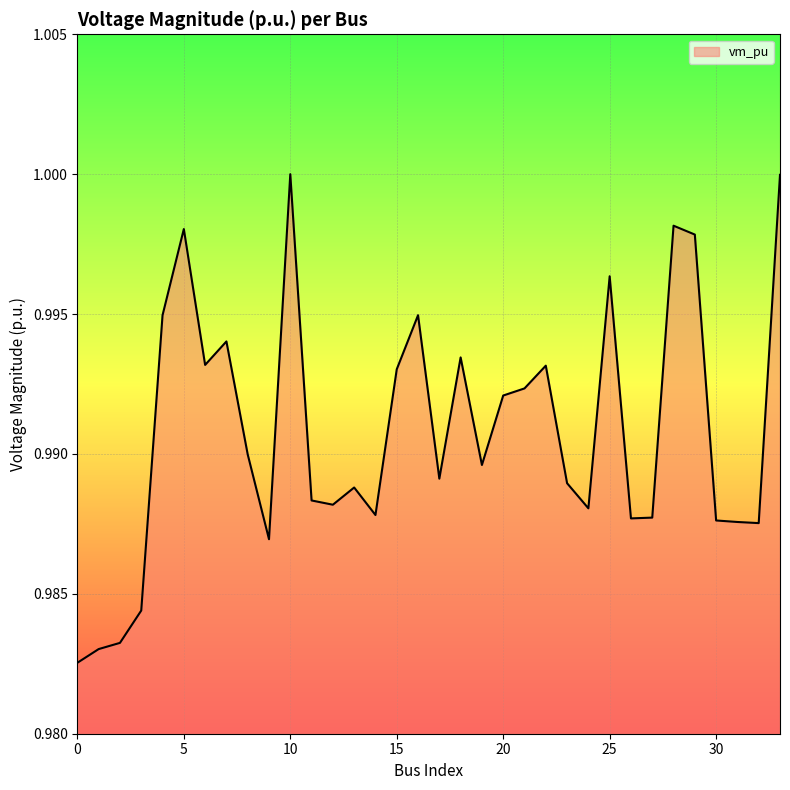

Does the chart display data point markers on the line(s)?

No